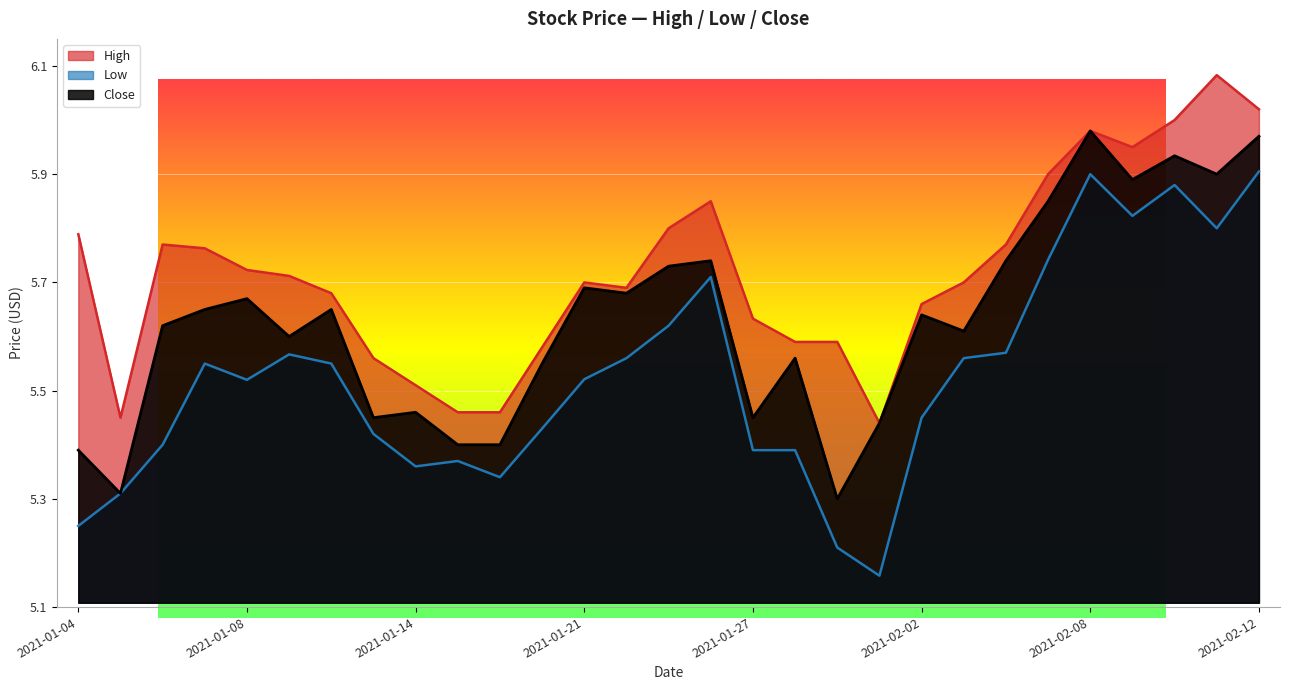

In Close, how many points are higher than both neighbors (excluding endpoints)?

9